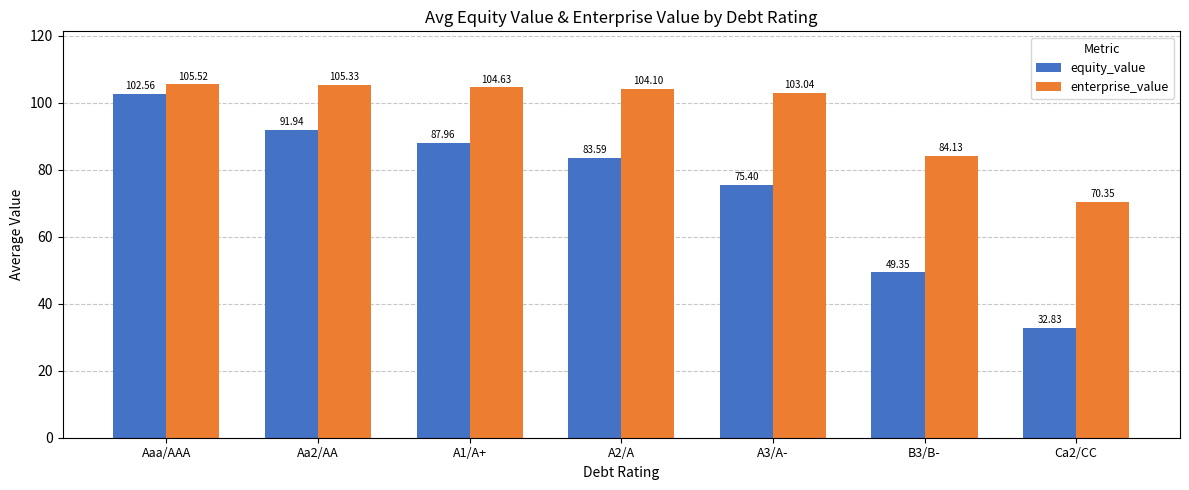

How many bars are there in each group?

2